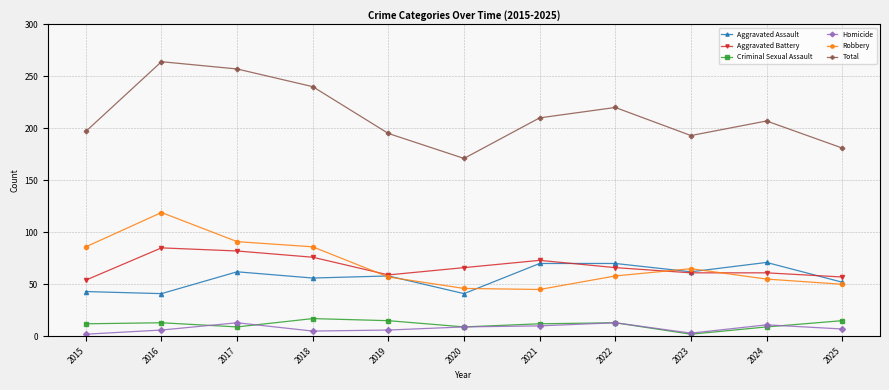

Which series has the widest spread of values?

Total